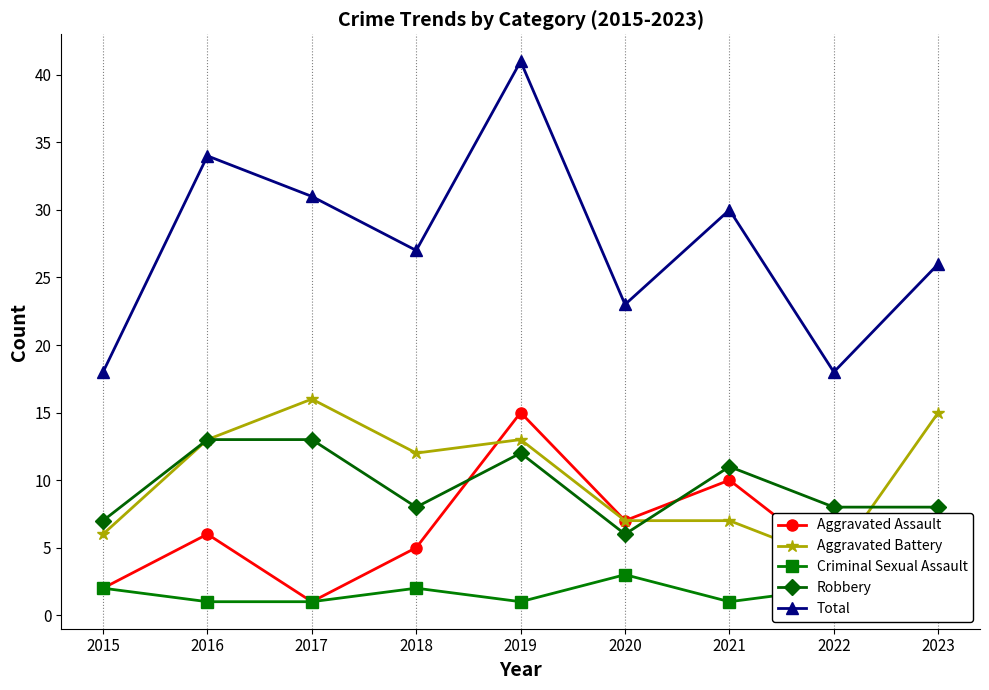

Rank the series by their maximum value, from highest to lowest.

Total, Aggravated Battery, Aggravated Assault, Robbery, Criminal Sexual Assault